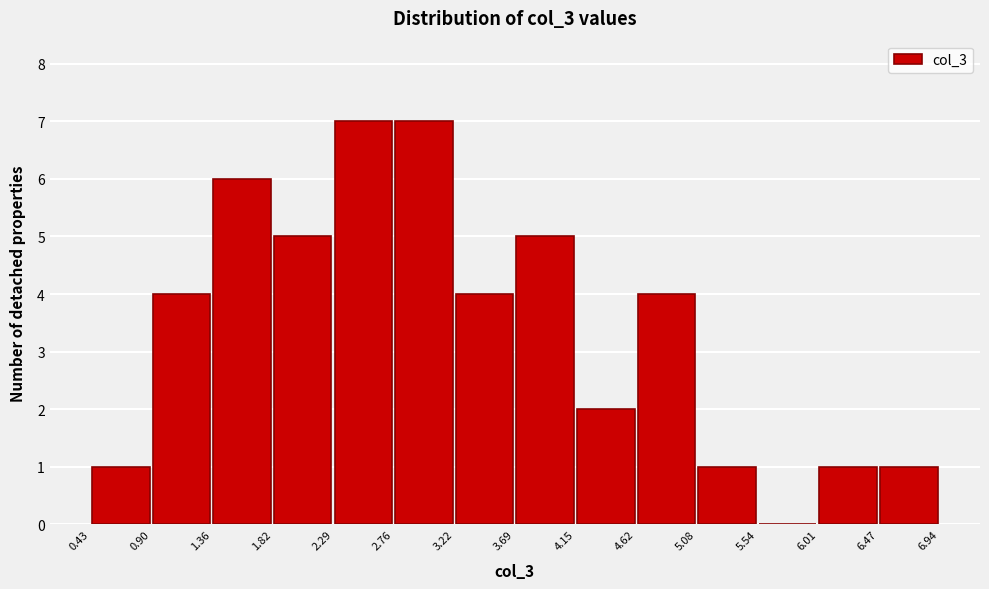

What is the height of the bar covering 3.69 to 4.15 on the x-axis? The values are not printed on the chart, so give them approximately, as read against the axis.

5